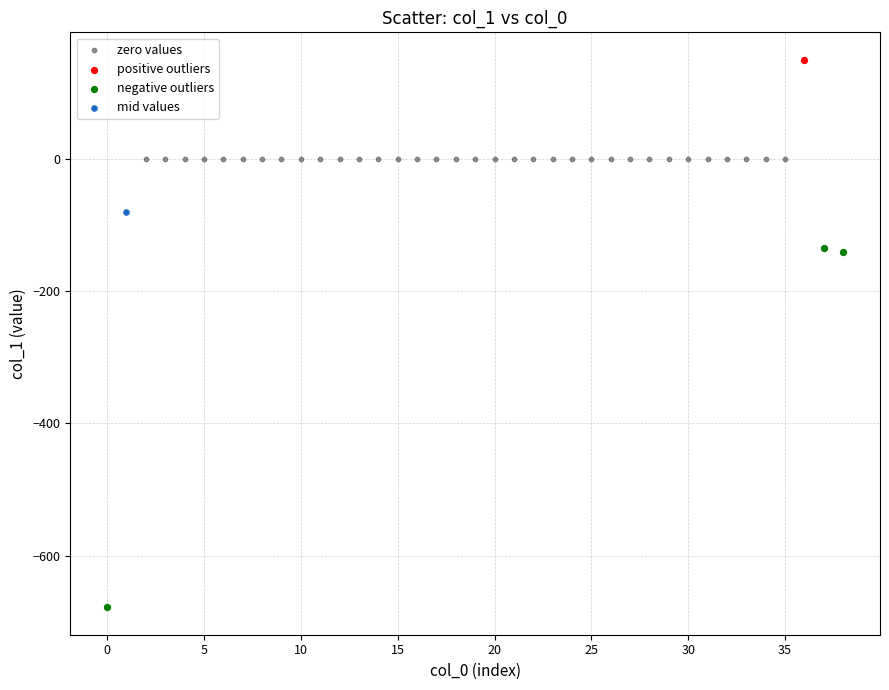

Which series contains the lowest Y value?

negative outliers